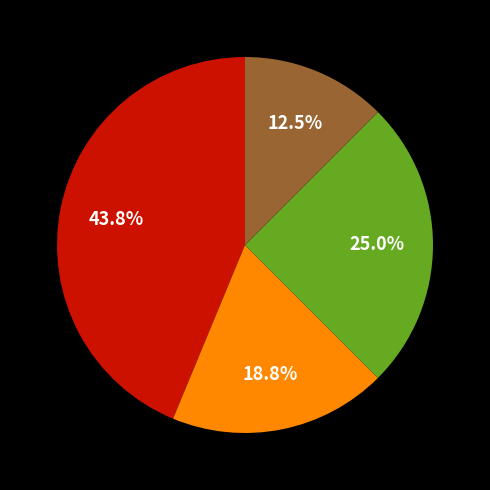

Is there a majority slice in this chart?

No